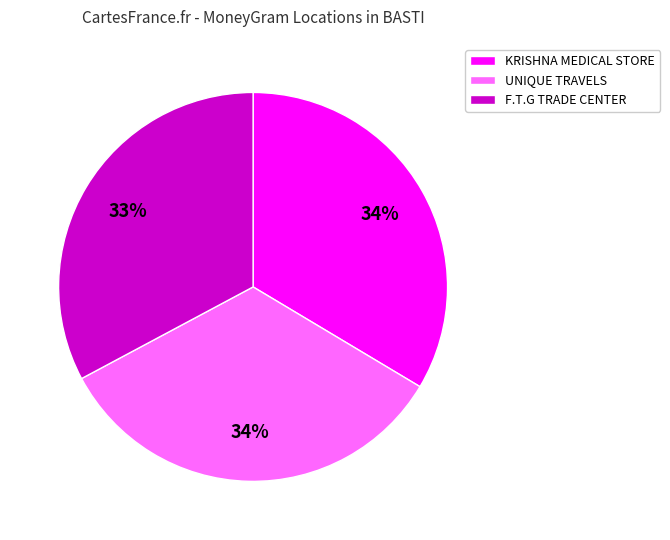

Which category has the smallest portion of the pie?

F.T.G TRADE CENTER